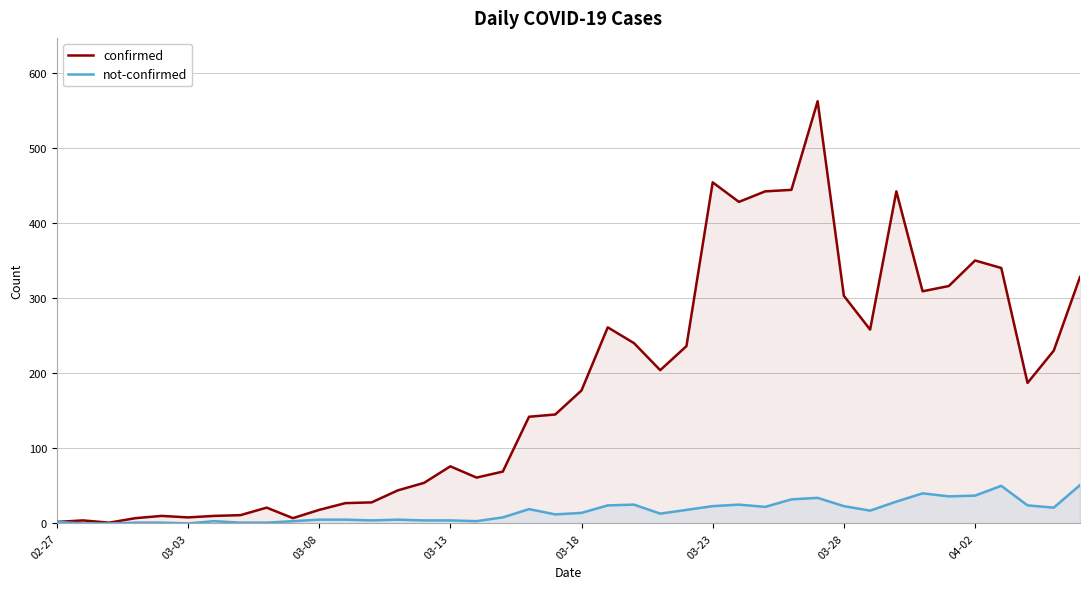

Which series has the largest total across all categories?

confirmed